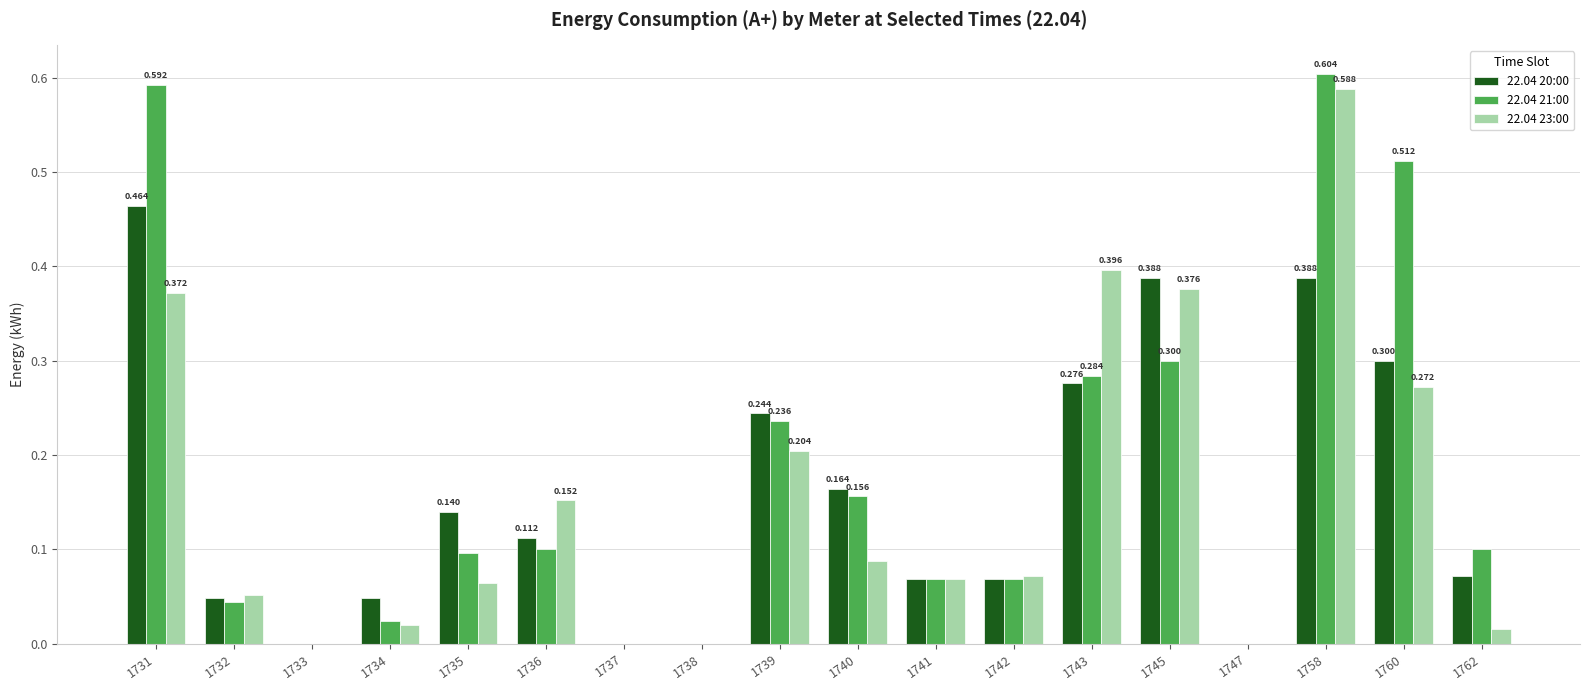

Read the 22.04 20:00 value at 1735.

0.1